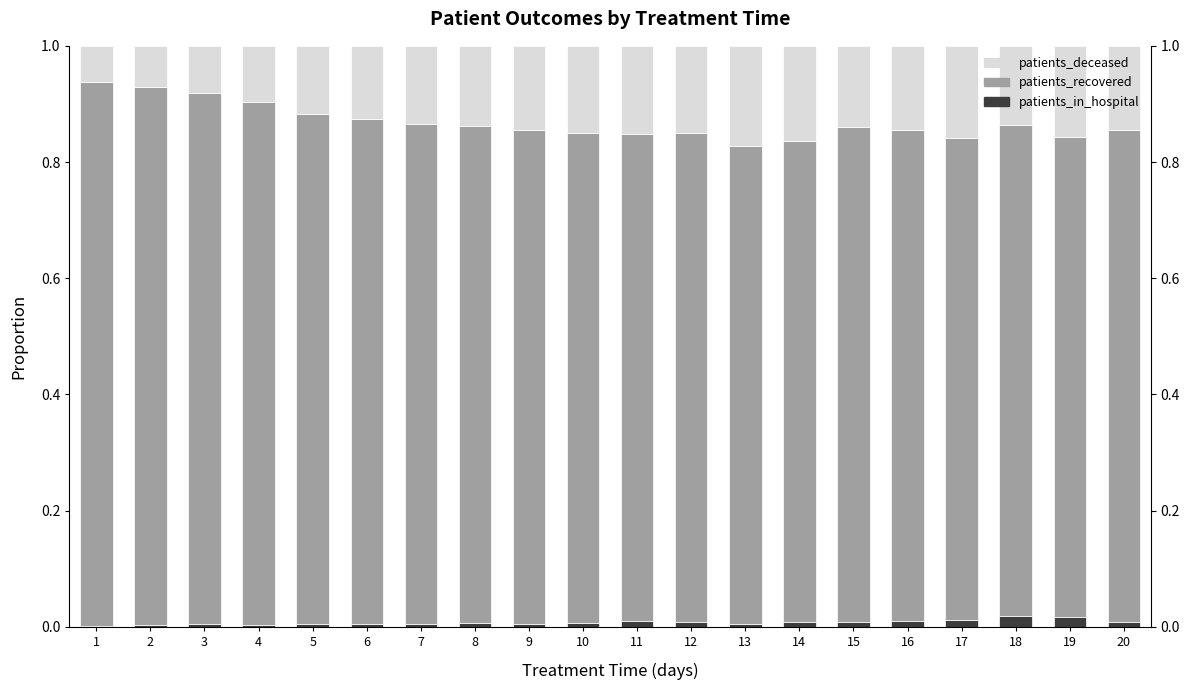

Rank the series at 15 from lowest to highest value.

patients_in_hospital, patients_deceased, patients_recovered